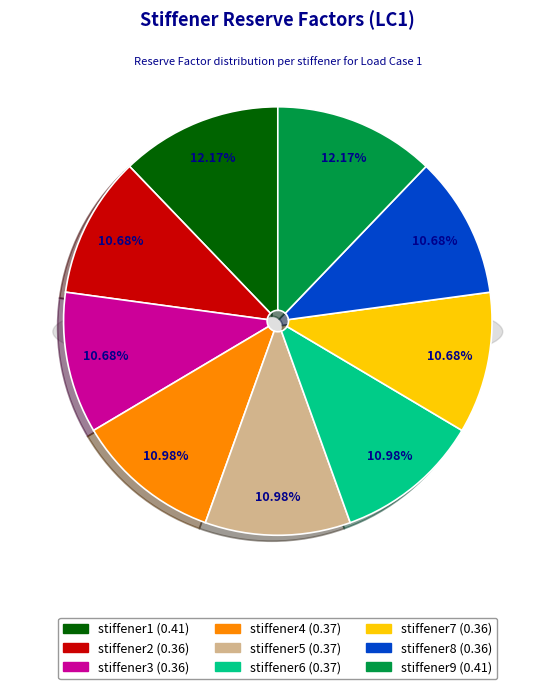

How many segments does this pie chart have?

9